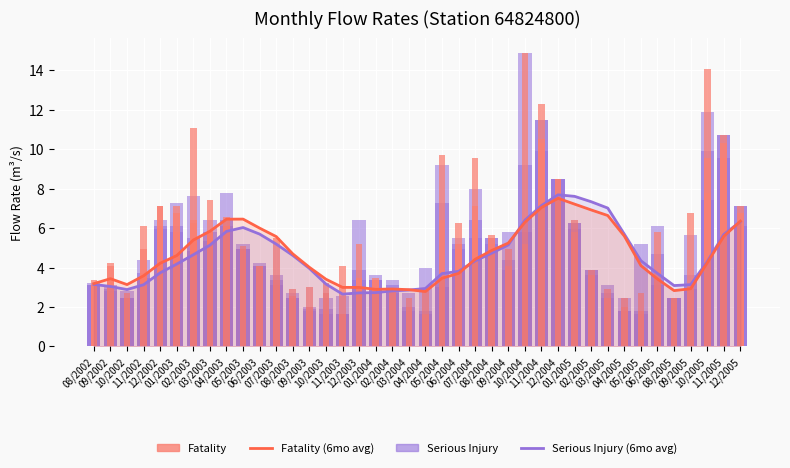

What is the value of the Fatality (6mo avg) bar at the 17th from the left?

3.0